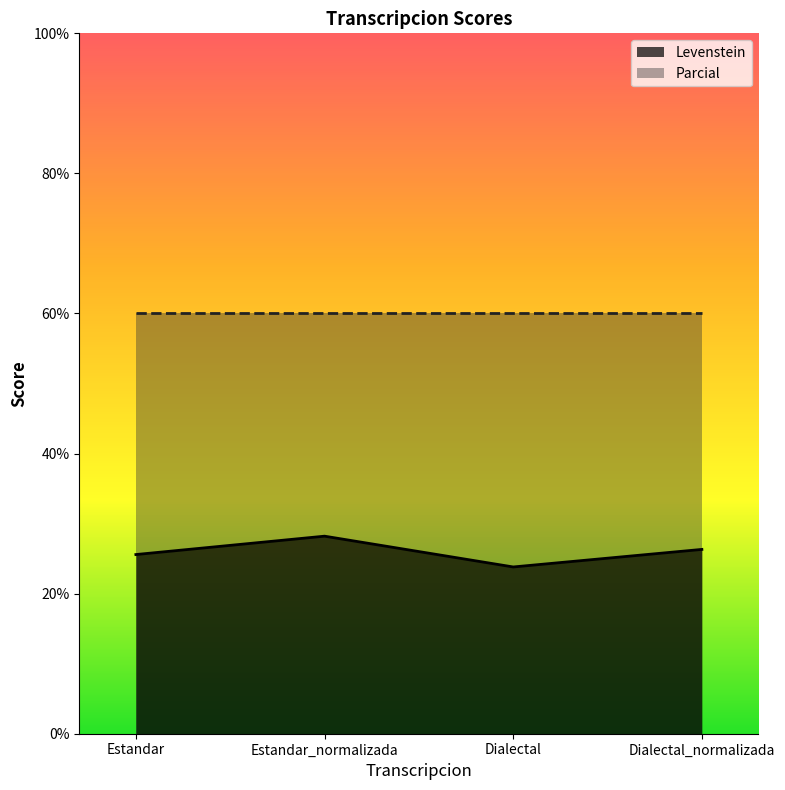

At which category does the chart reach its minimum across all series?

Dialectal